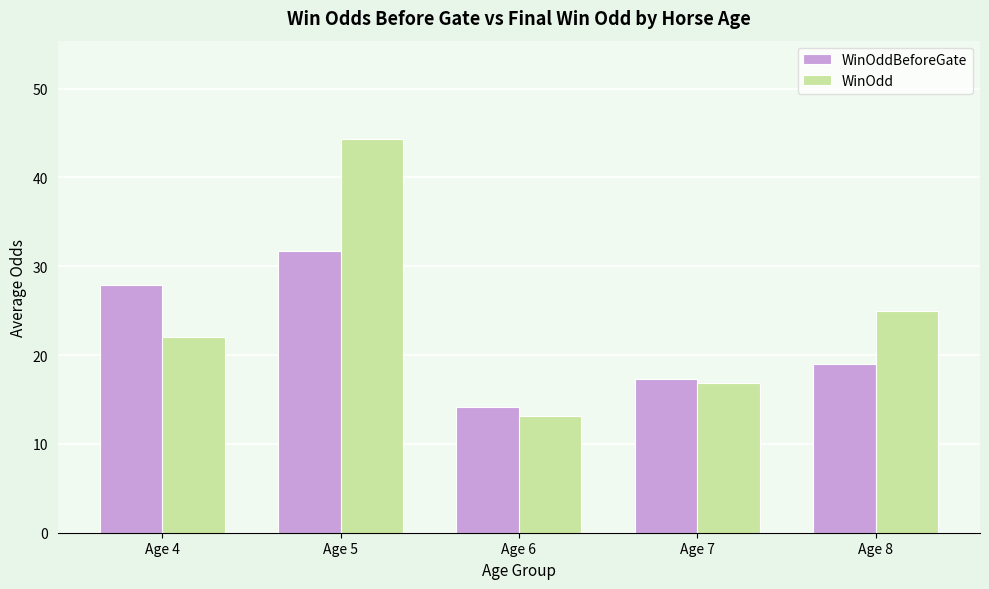

Between Age 5 and Age 8, which series saw the biggest shift?

WinOdd